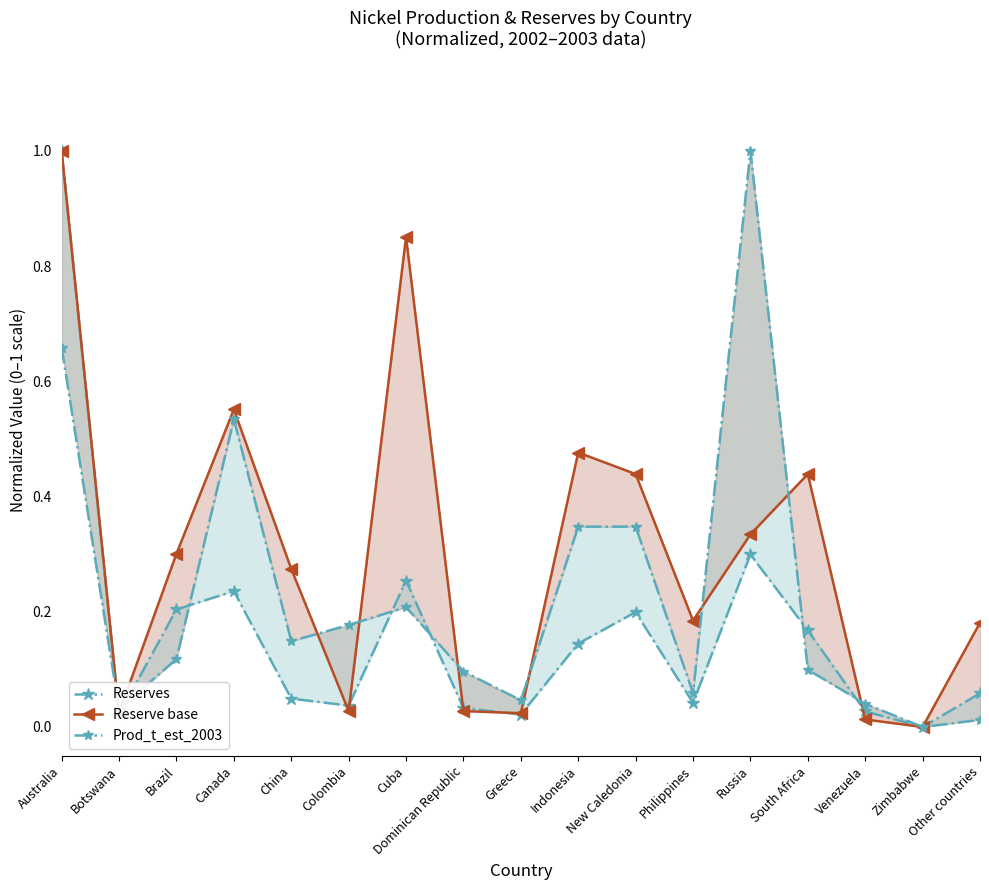

Reading left to right, what are all the values shown in this chart?

Reserves: 1.0	0.0	0.2	0.2	0.0	0.0	0.3	0.0	0.0	0.1	0.2	0.0	0.3	0.2	0.0	0.0	0.1
Reserve base: 1.0	0.0	0.3	0.6	0.3	0.0	0.9	0.0	0.0	0.5	0.4	0.2	0.3	0.4	0.0	0.0	0.2
Prod_t_est_2003: 0.7	0.0	0.1	0.5	0.1	0.2	0.2	0.1	0.0	0.3	0.3	0.1	1.0	0.1	0.0	0.0	0.0